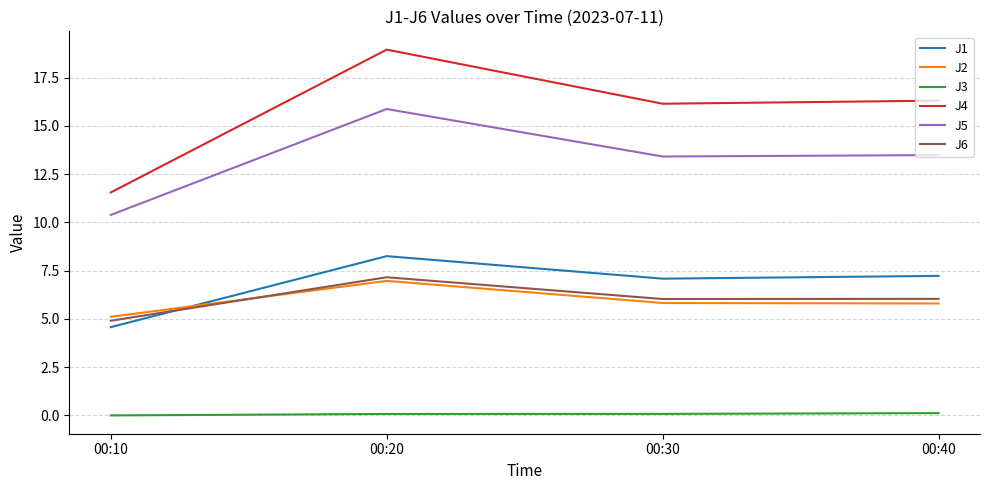

At how many categories does at least one series exceed 10?

4